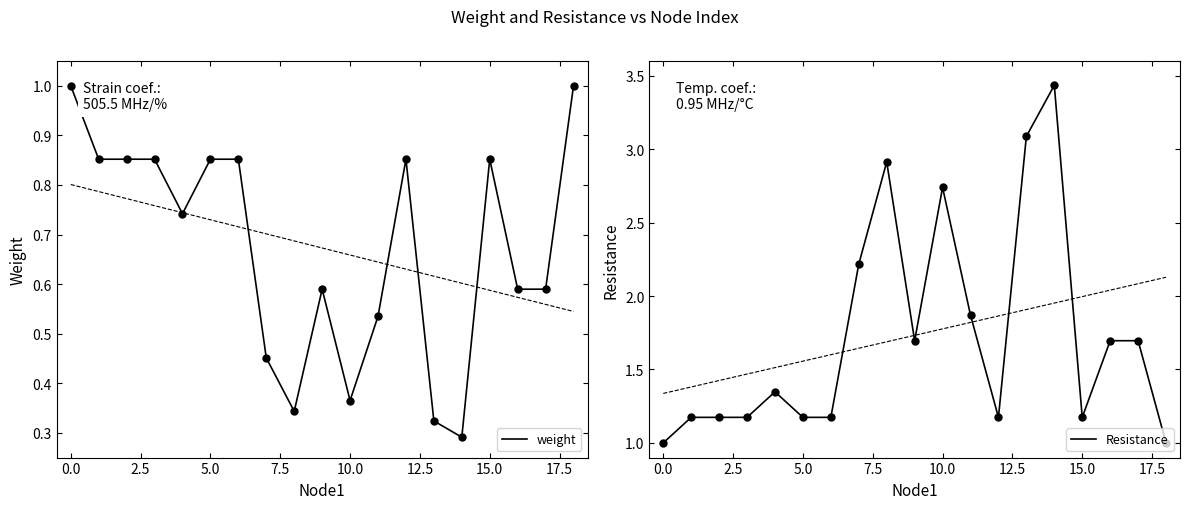

At which category is the sum across all series the highest?

14